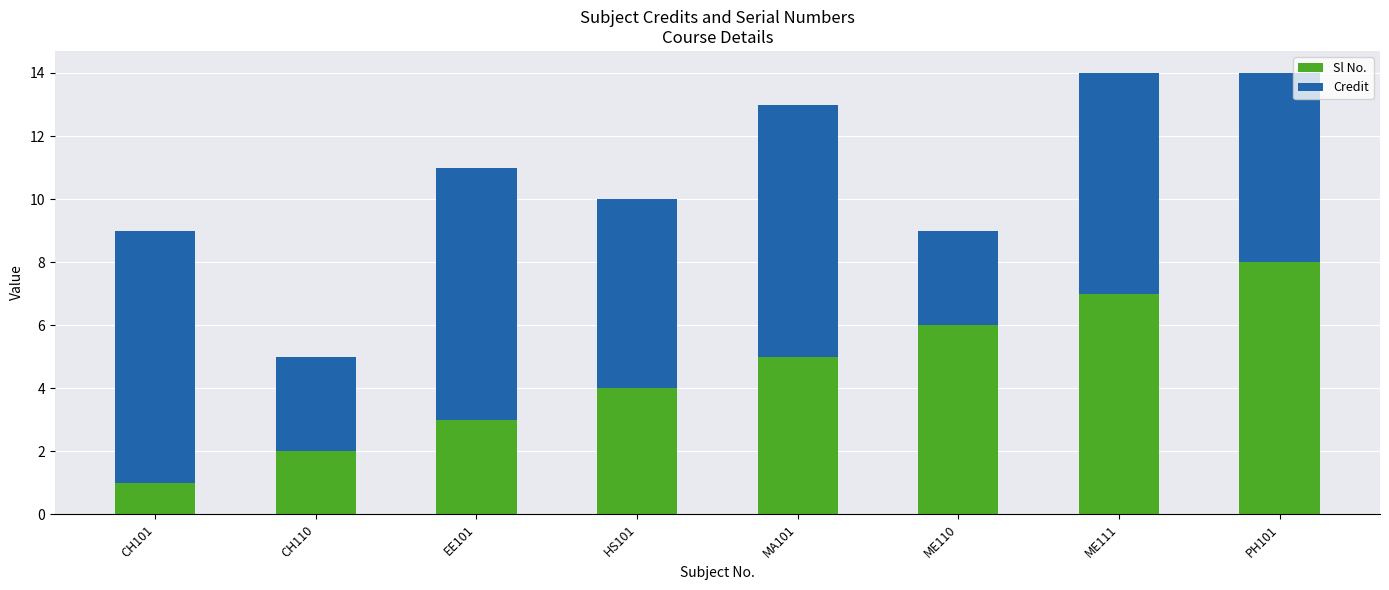

The Sl No. series shows 2 at ME111. True or false?

False